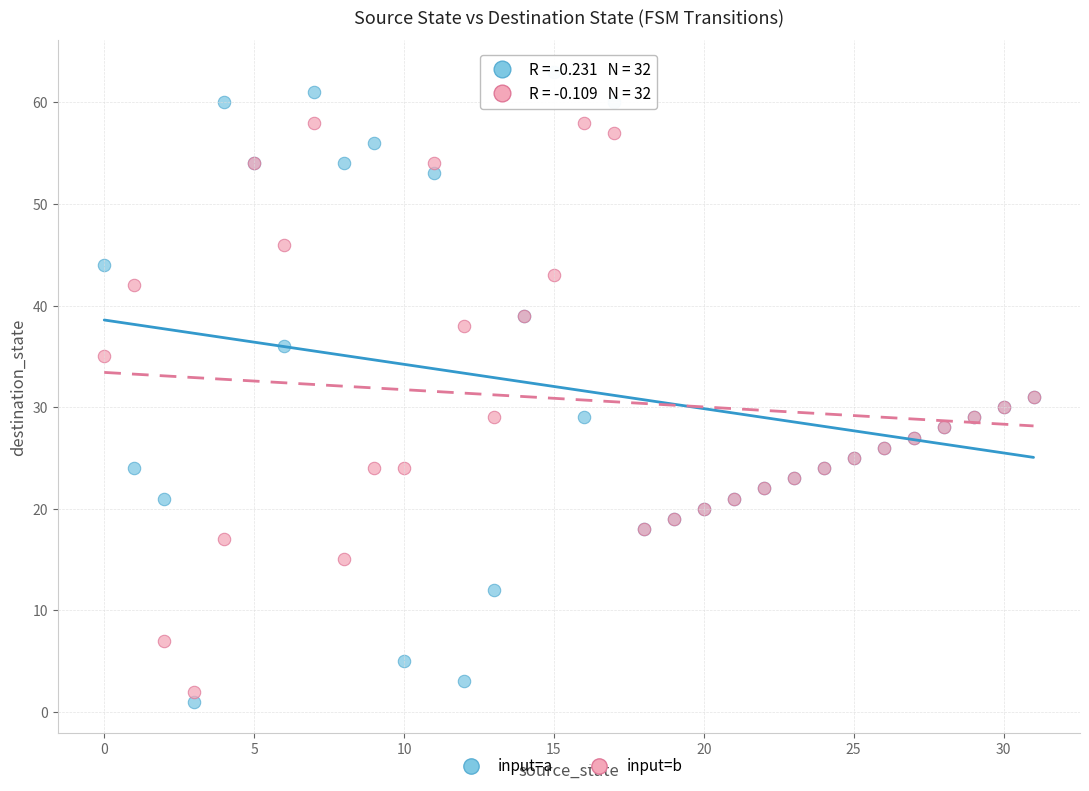

Which series reaches the minimum Y coordinate?

input=a